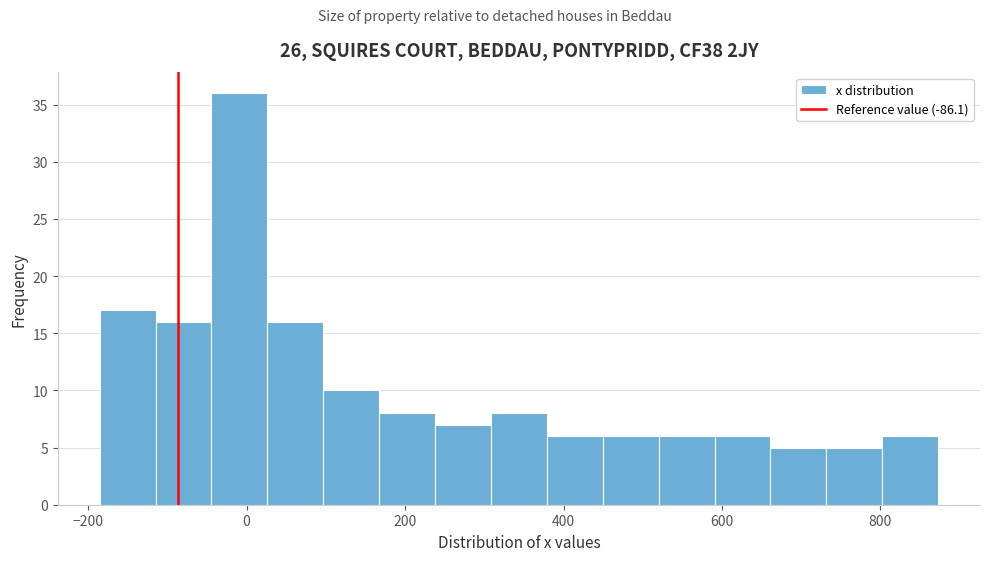

Read against the x-axis, roughly where is the centre of the tallest bar?

0